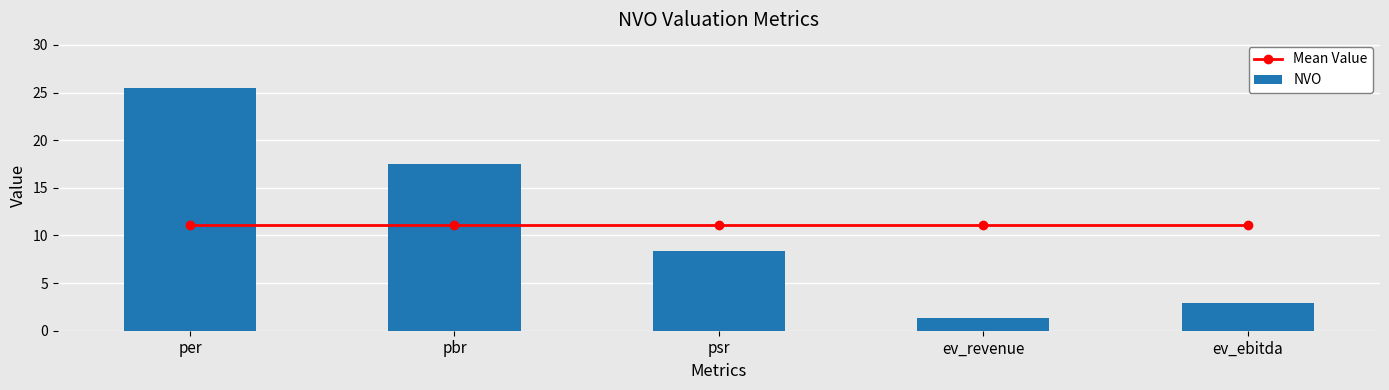

What is the label of the 3rd bar from the right?

psr